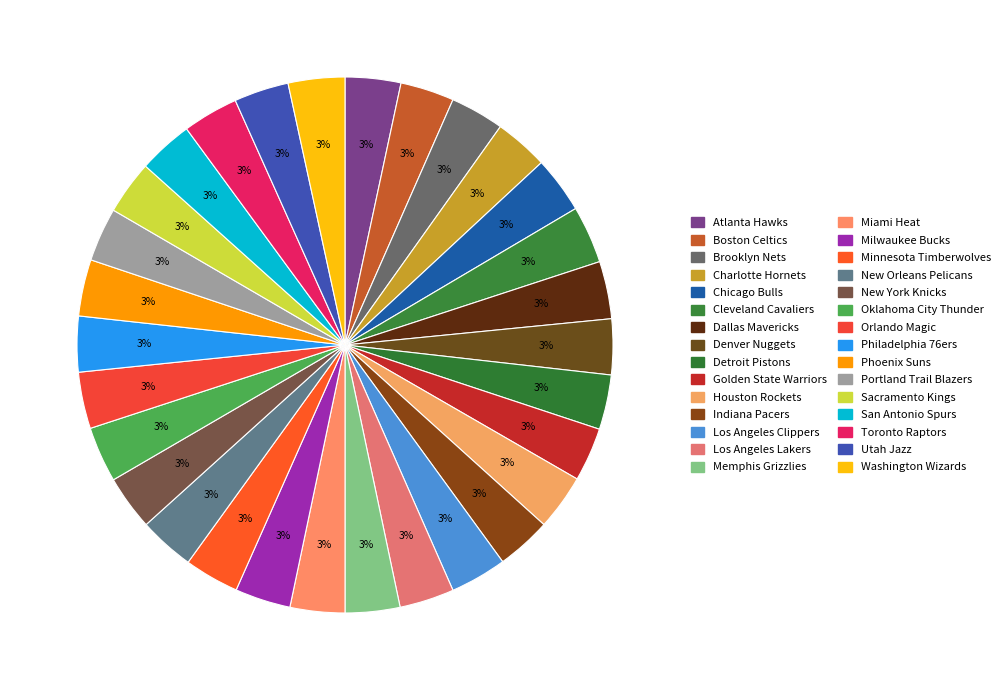

To the nearest percent, what is the combined percentage of Utah Jazz and Charlotte Hornets?

7%